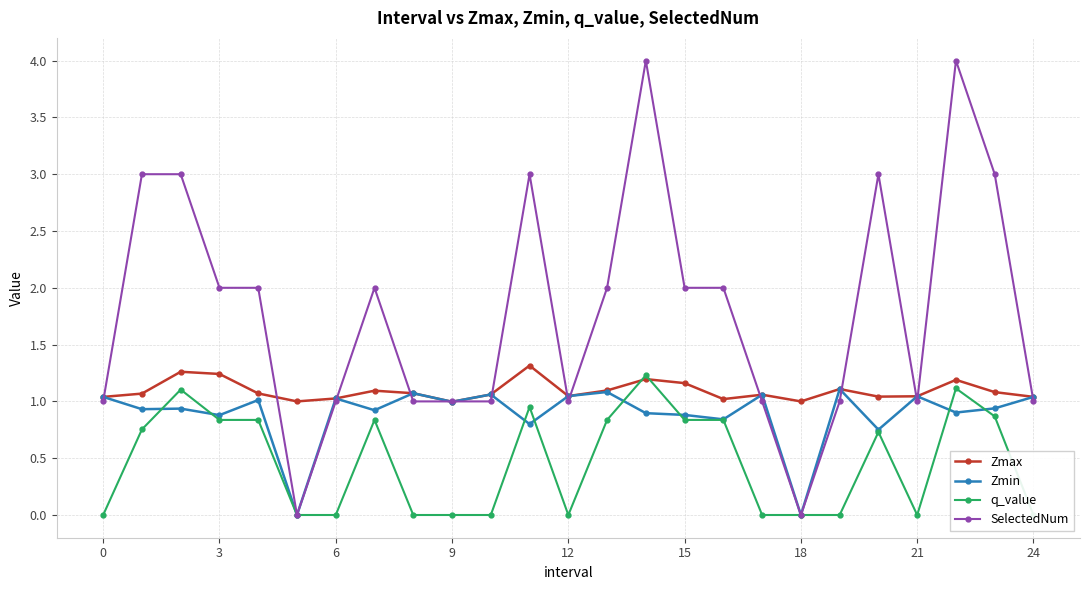

True or false: Zmin has more than 0 interior local peaks.

True